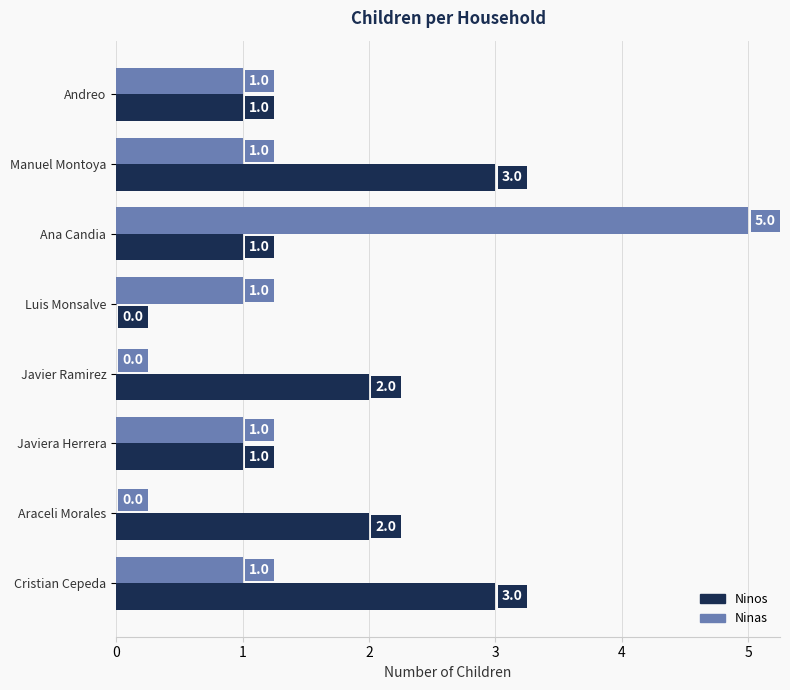

Which series has the largest total across all categories?

Ninos